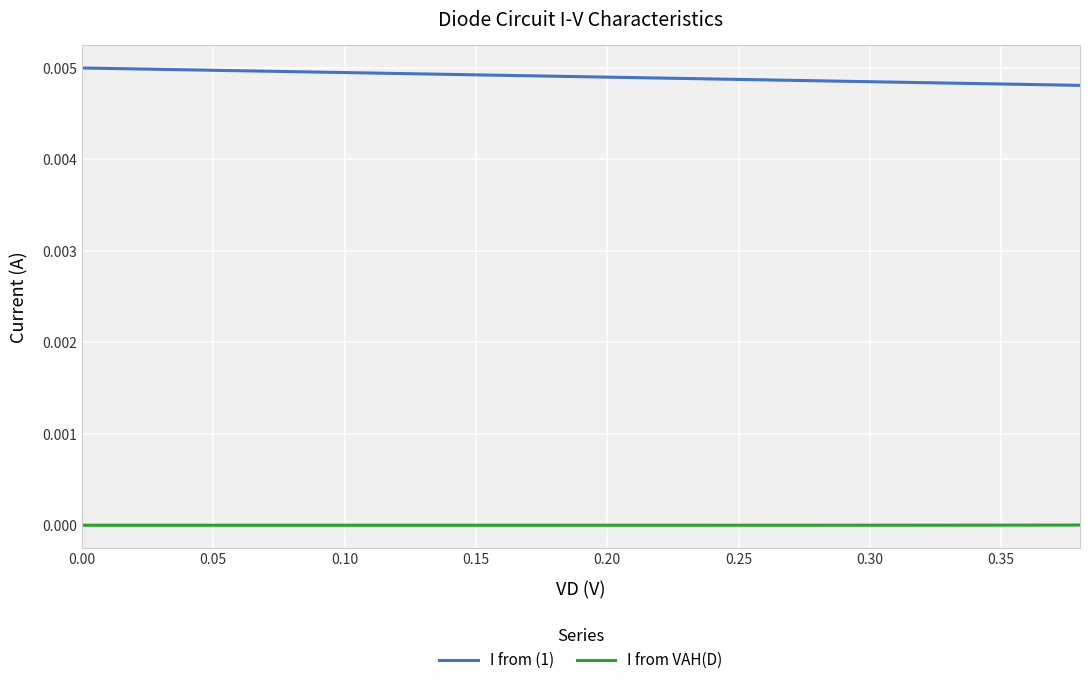

Count the I from (1) values in the range 0 to 1.

39